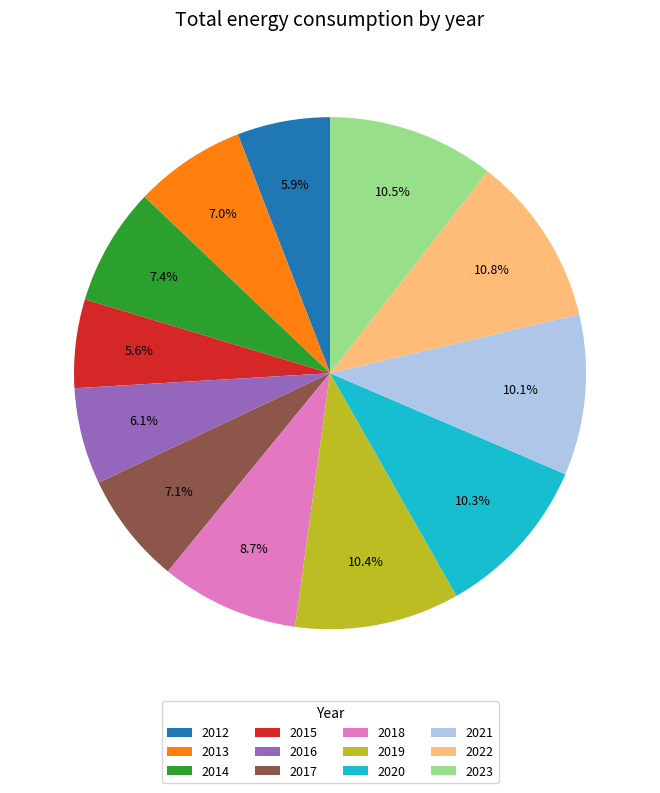

What is the ratio of the value at 2022 to the value at 2018?

1.2